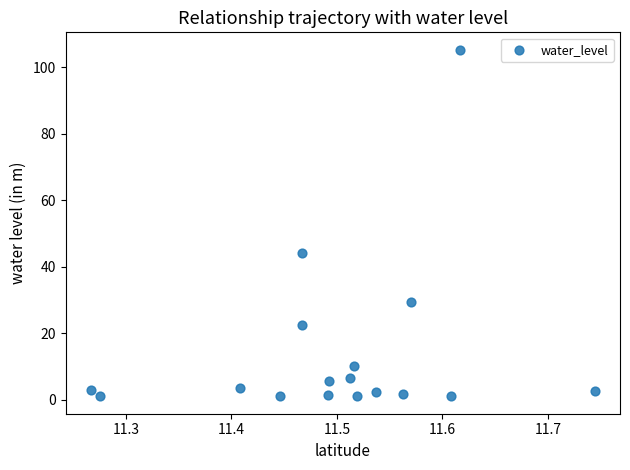

What is the range of X values (max minus min)?

0.5